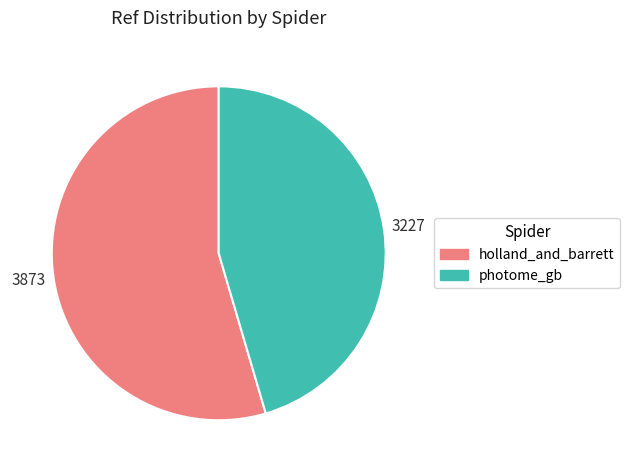

Is photome_gb the majority of the pie?

No